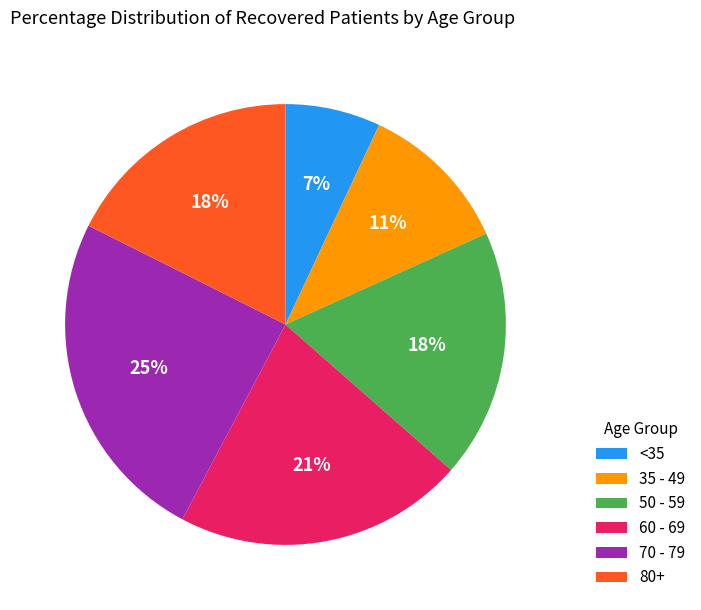

To the nearest percent, what portion does 60 - 69 represent?

21%